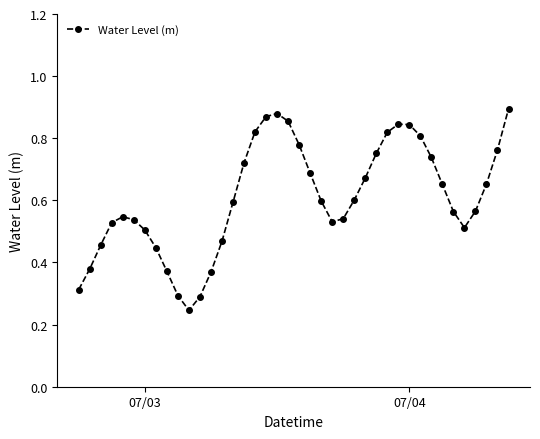

How many values are between 0 and 1?

40